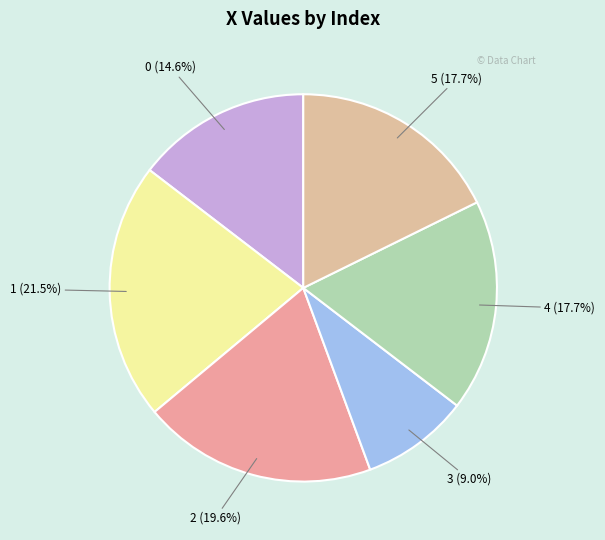

To the nearest percent, what is the difference between the largest and smallest slice percentages?

12%